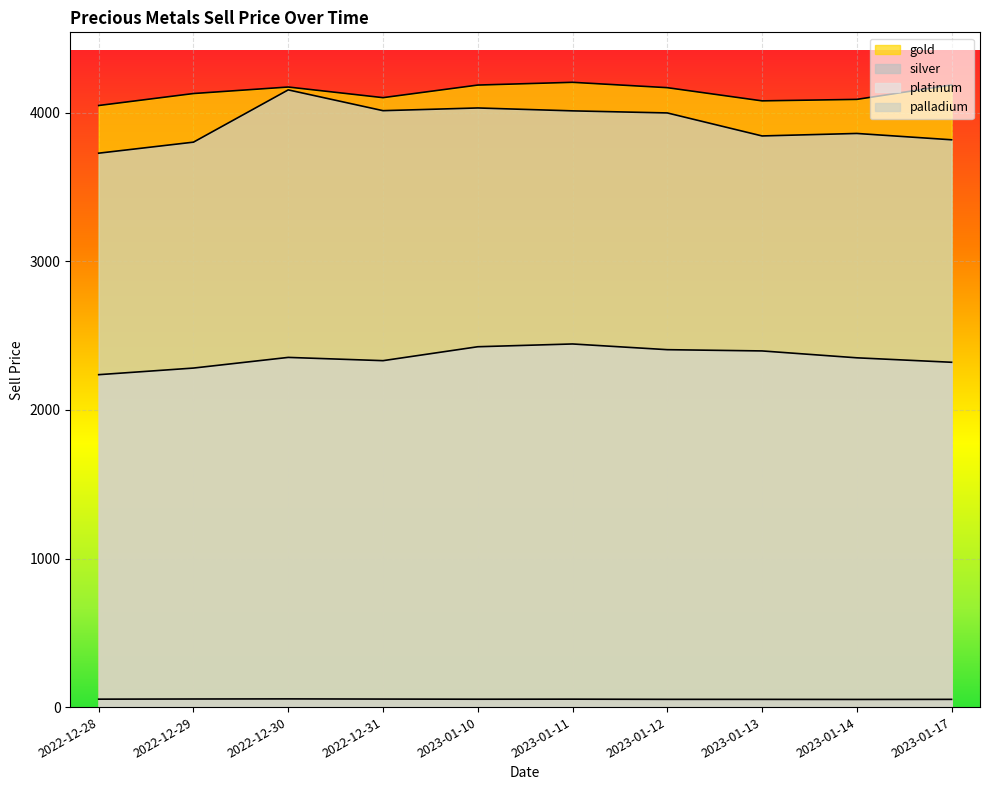

Rank the categories by silver value from lowest to highest.

2023-01-14, 2023-01-17, 2023-01-13, 2023-01-12, 2023-01-10, 2022-12-28, 2023-01-11, 2022-12-31, 2022-12-29, 2022-12-30